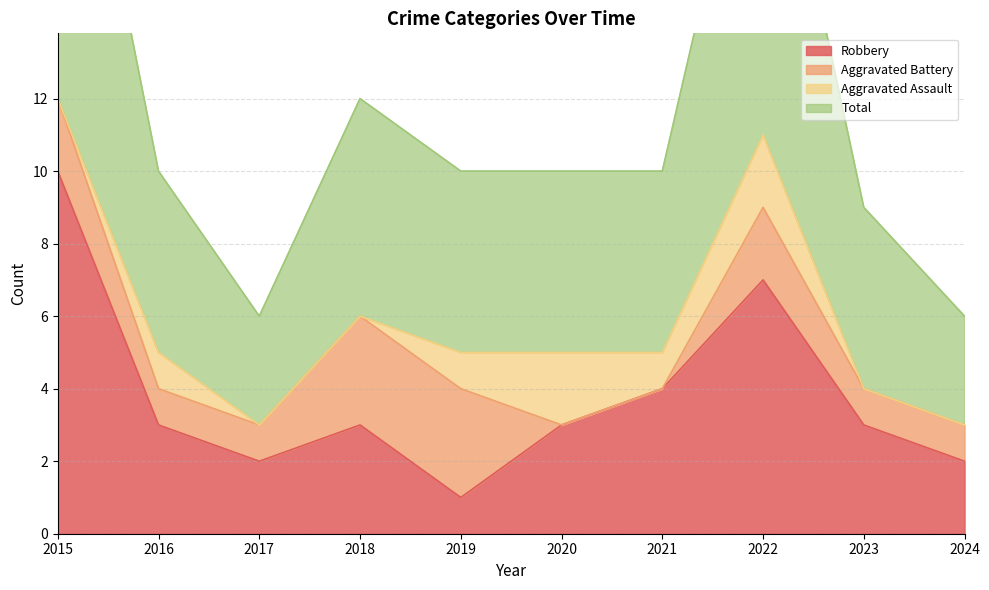

Between 2021 and 2023, which series saw the biggest shift?

Robbery